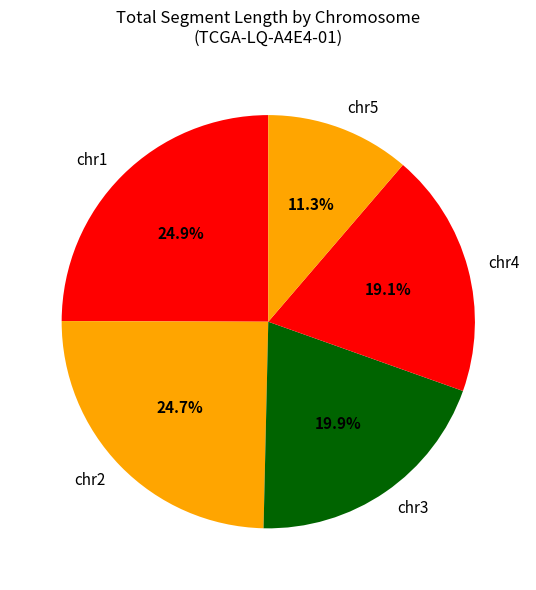

How many segments does this pie chart have?

5